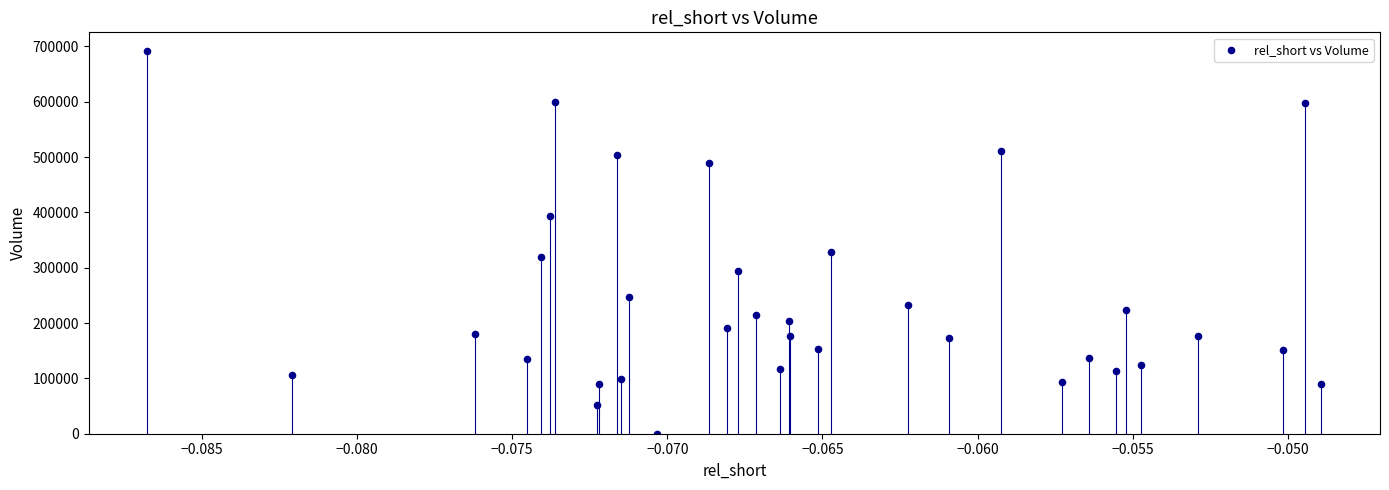

What Y value in the scatter plot is closest to 345400?

328900